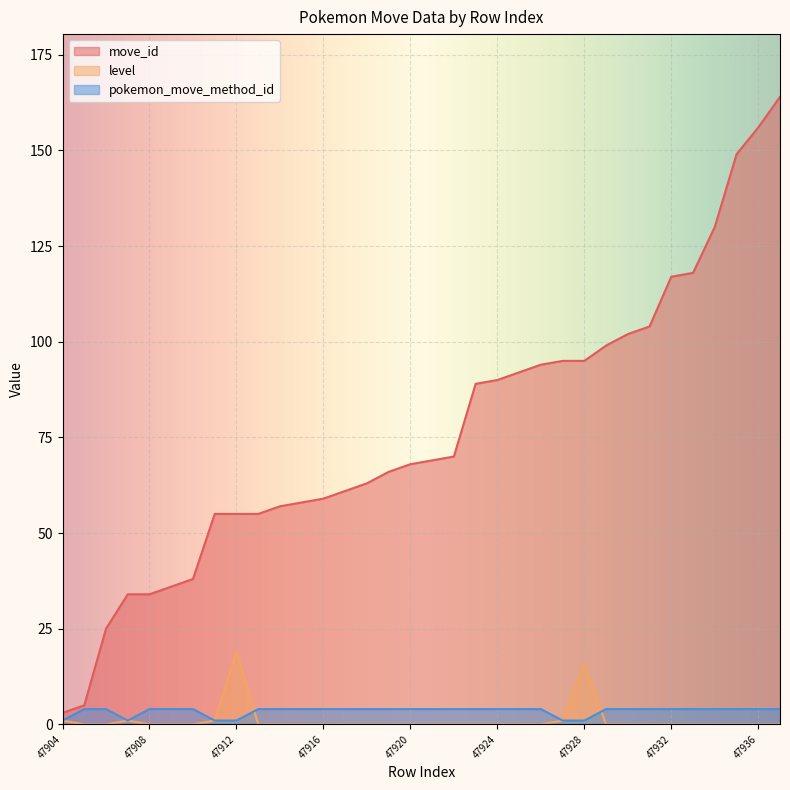

What is the highest value of the move_id series?

164